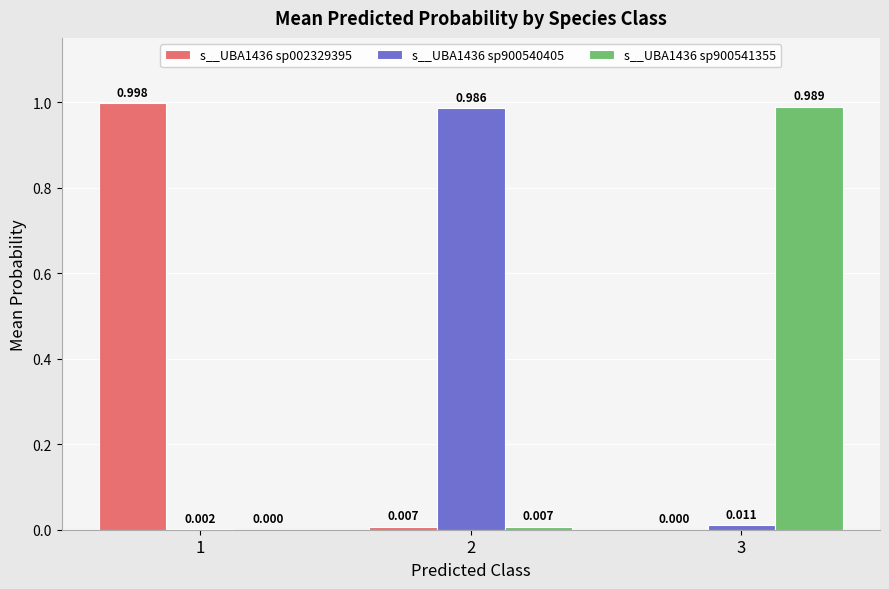

Are the bars grouped side by side (vs. stacked)?

Yes